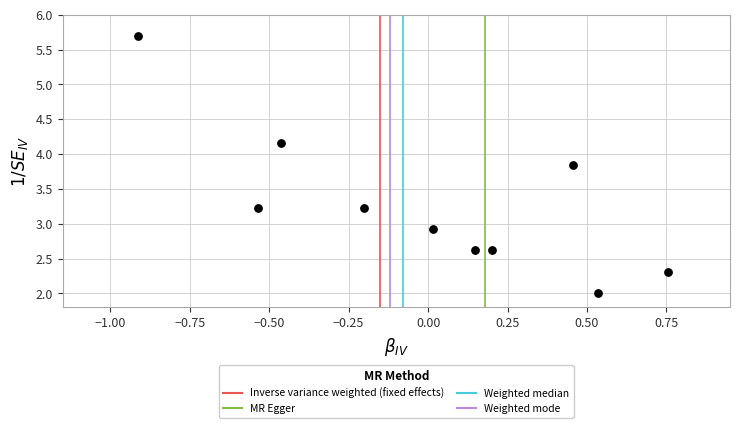

What is the range of X values (max minus min)?

1.7